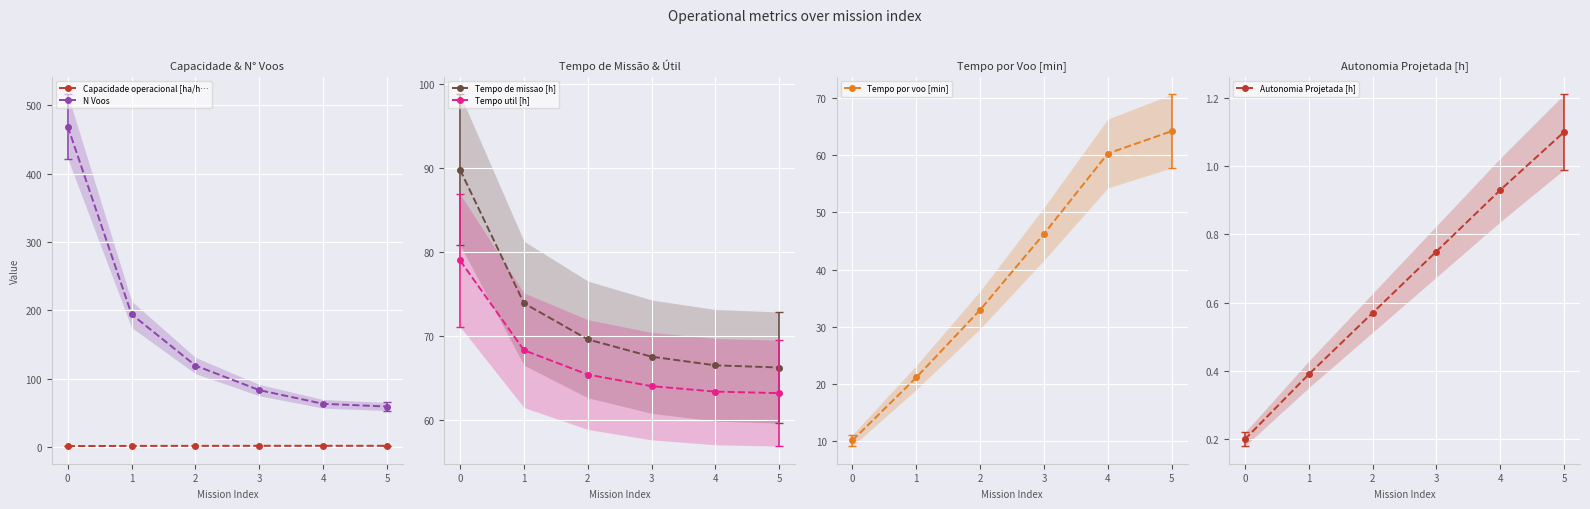

The N Voos series shows 194.0 at 1. True or false?

True